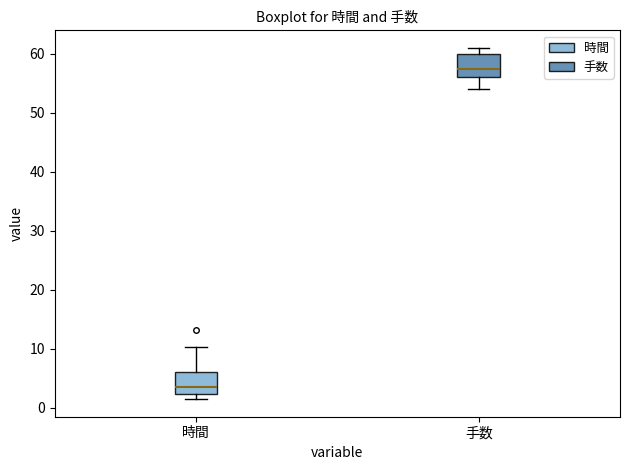

Where does the median line of the box for 手数 sit on the y-axis? The values are not printed on the chart, so give them approximately, as read against the axis.

58